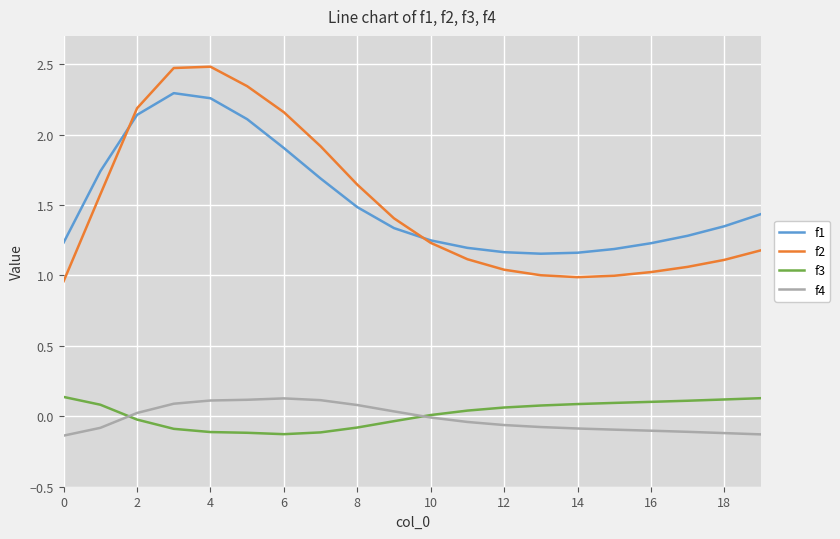

What is the maximum value shown in the chart?

2.5